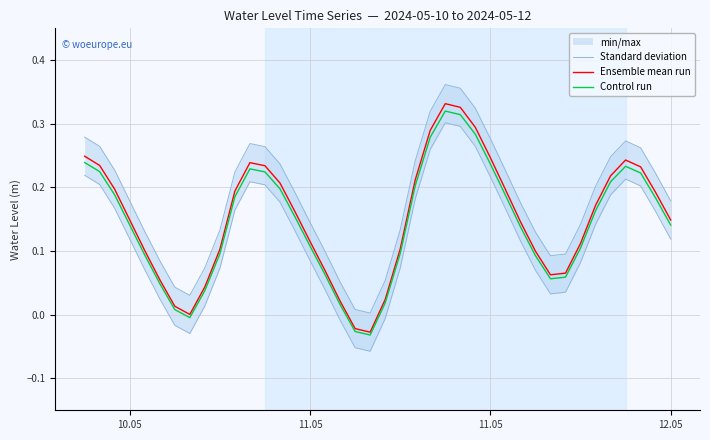

The Control run series shows 0.0 at 20. True or false?

False